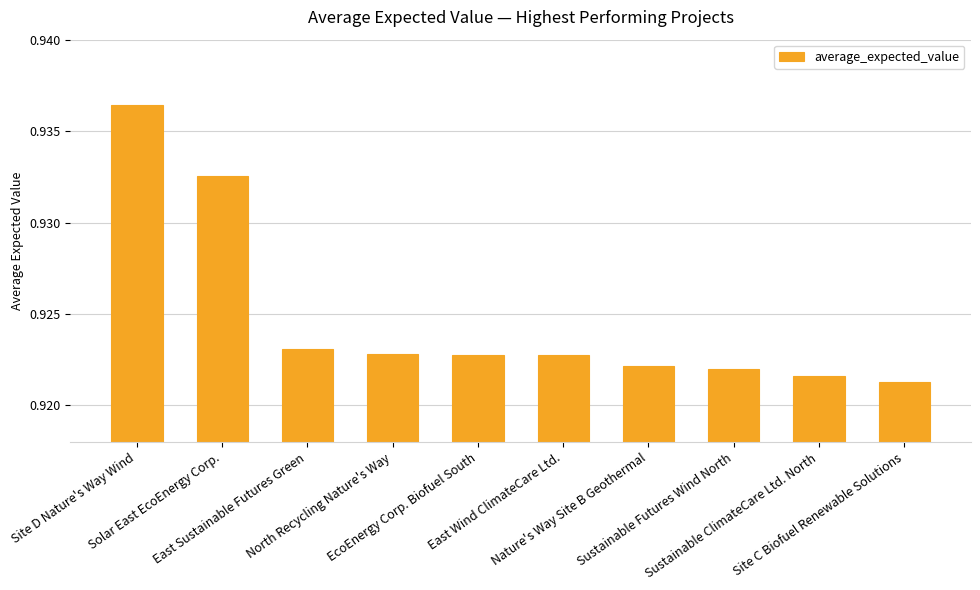

The value at Nature's Way Site B Geothermal is 1.6. True or false?

False